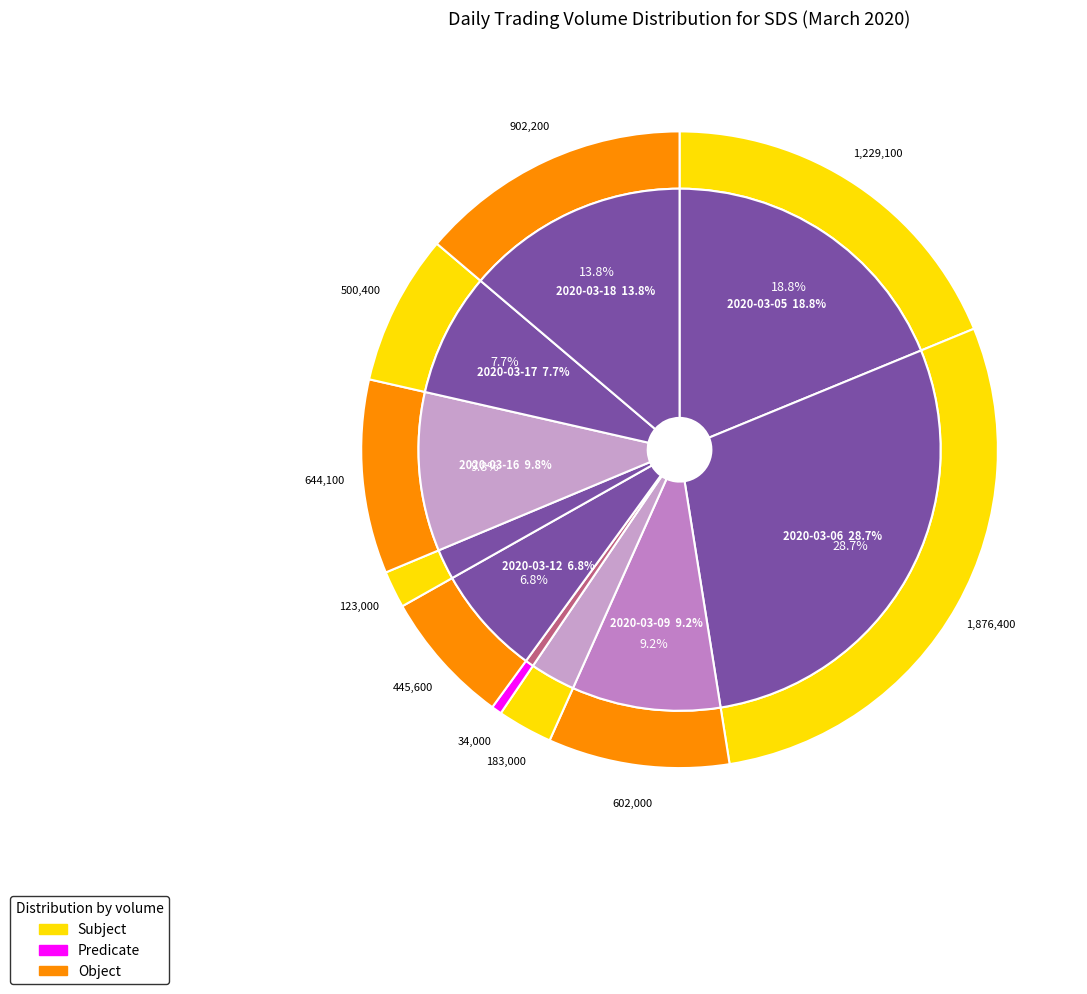

Is there a majority slice in this chart?

No